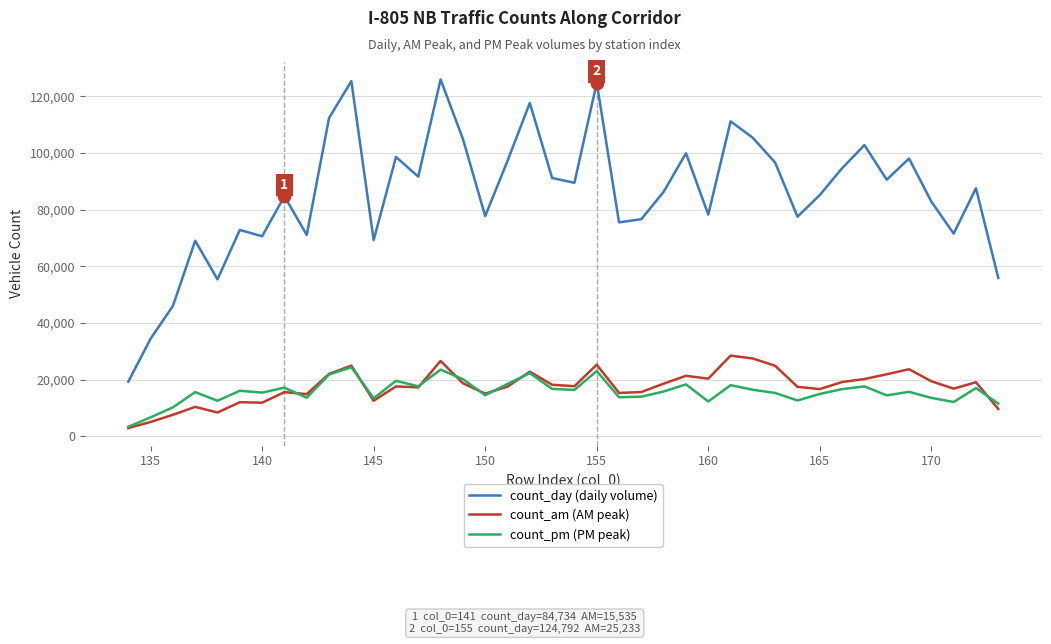

Which series has the largest total across all categories?

count_day (daily volume)